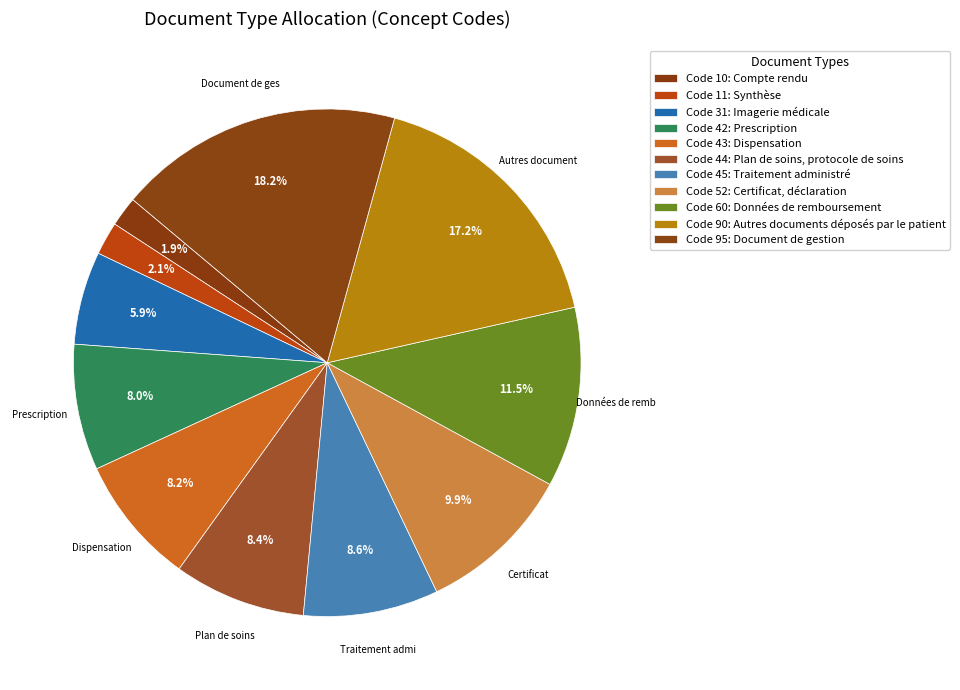

Which category has the biggest portion of the pie?

Document de gestion